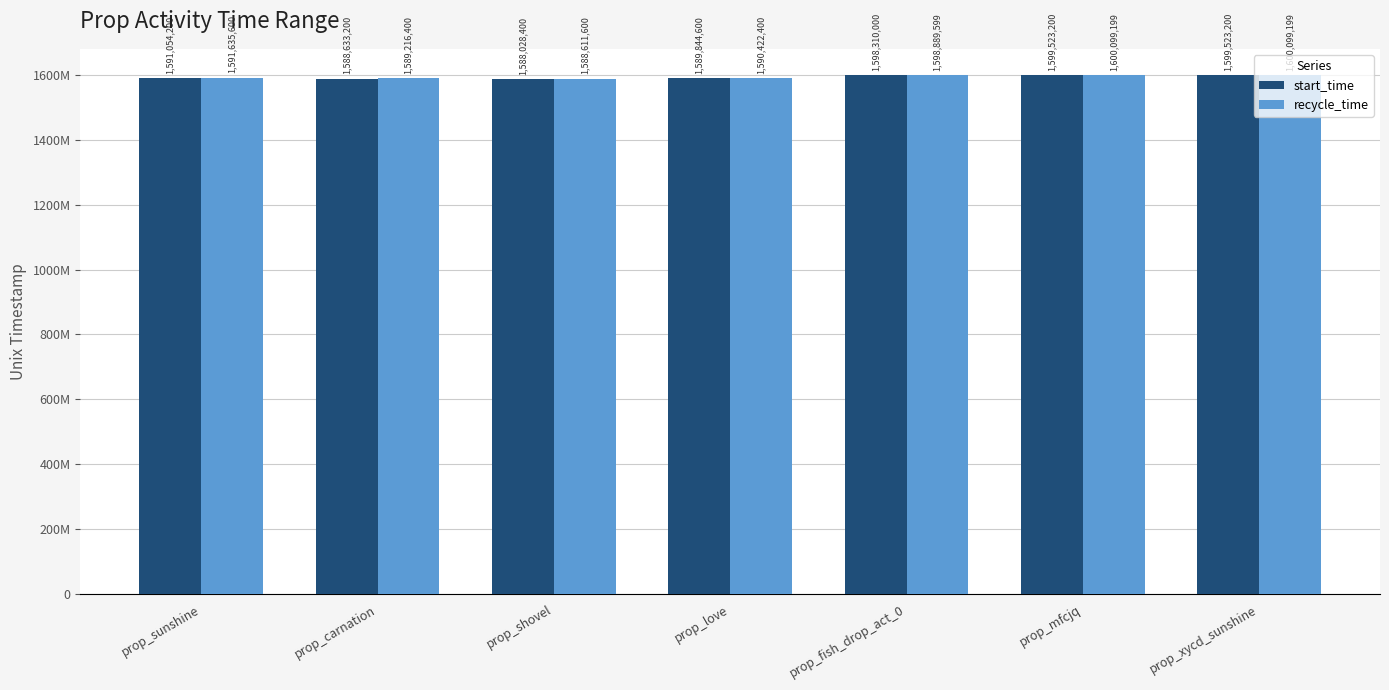

Are the bars grouped side by side (vs. stacked)?

Yes